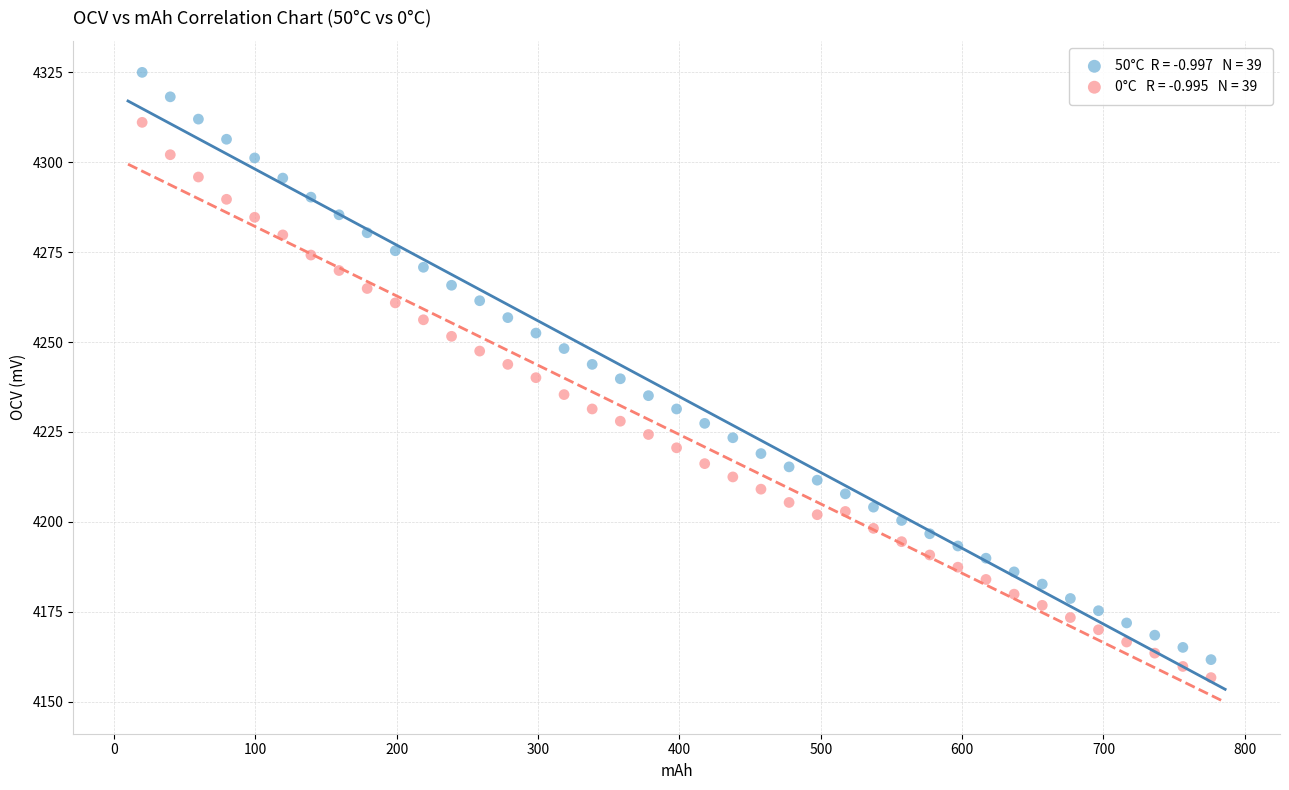

Across all data points, what is the range of X values (max minus min)?

756.2